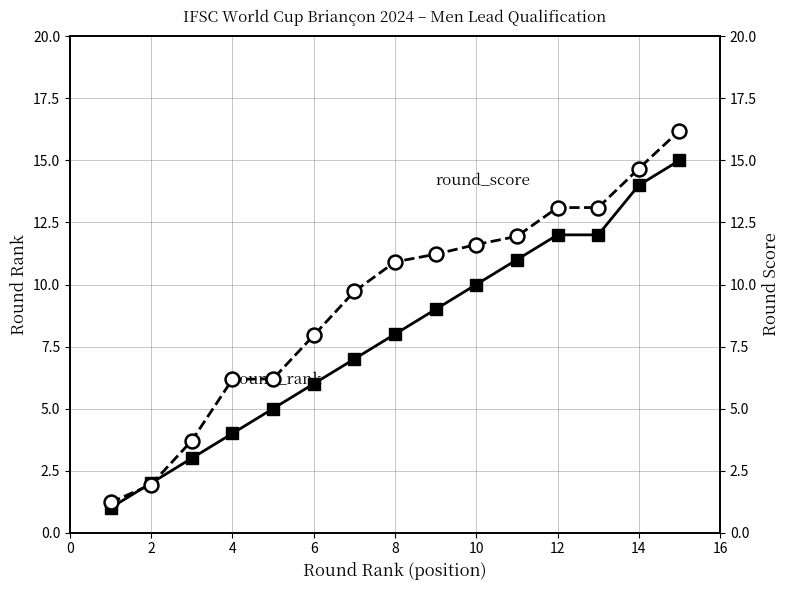

What is the lowest value of the round_rank series?

1.0